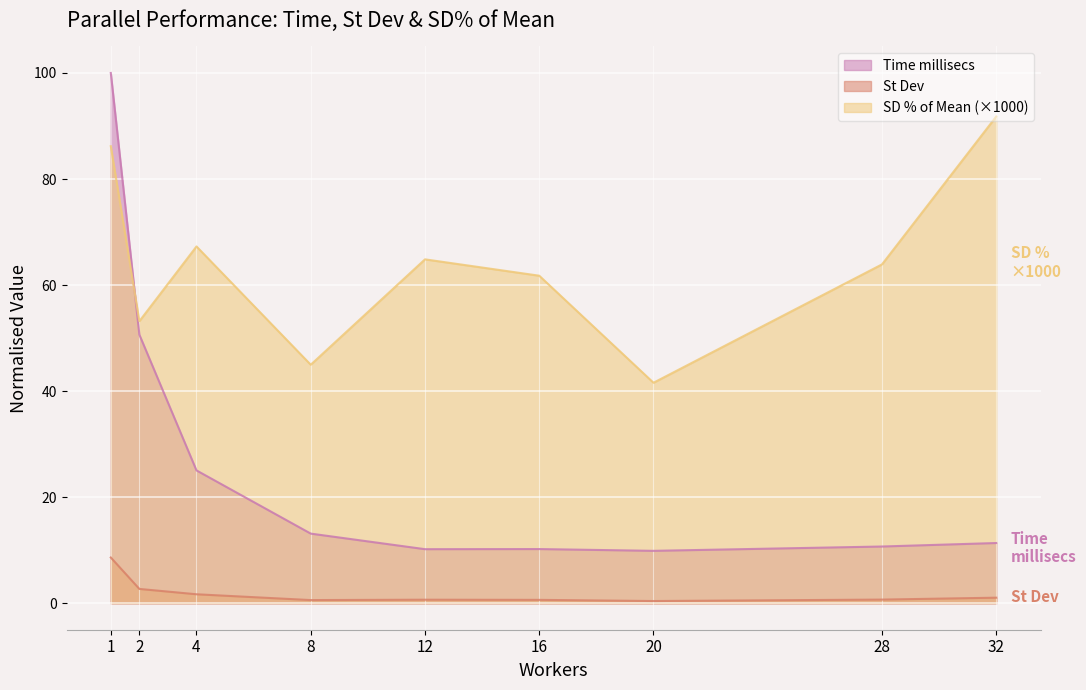

True or false: Time millisecs and St Dev cross at least once.

False